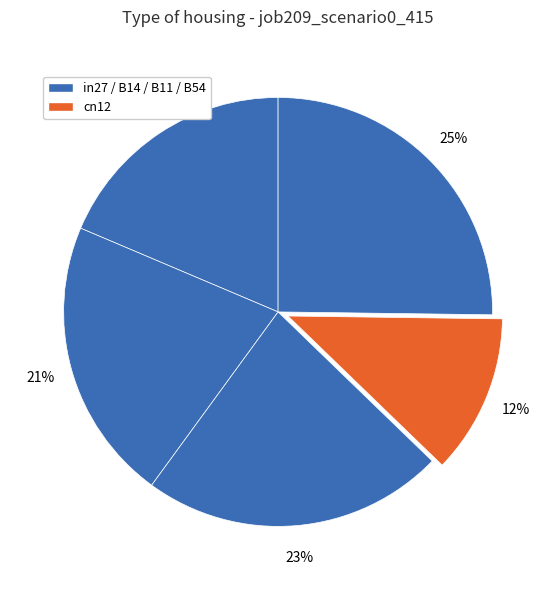

Is there a majority slice in this chart?

No